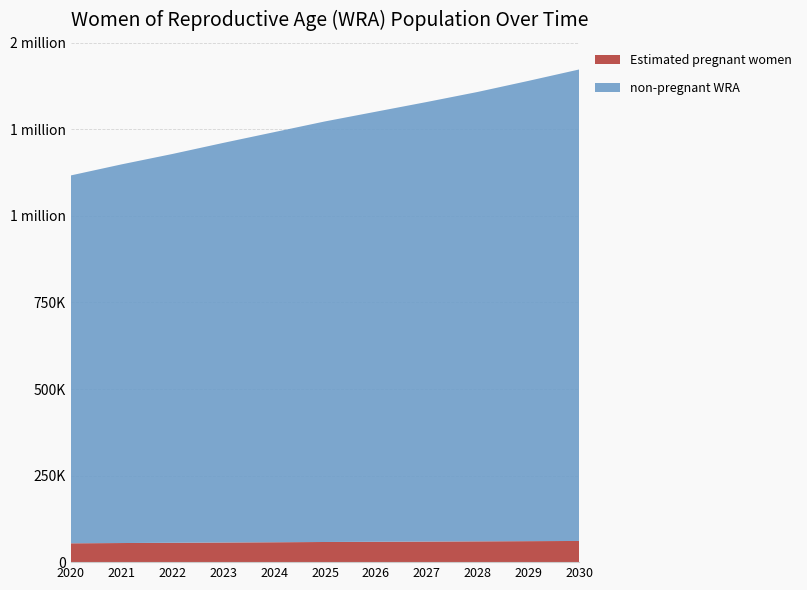

Reading left to right, transcribe all the data shown in this chart.

Estimated pregnant women: 2020=54426.2	2021=55178.9	2022=55952.1	2023=56706.4	2024=57441.8	2025=58196.3	2026=58822.3	2027=59422.1	2028=60032.3	2029=60615.4	2030=61171.5
non-pregnant WRA: 2020=1062573.8	2021=1093821.1	2022=1123047.9	2023=1154293.6	2024=1184558.2	2025=1214803.7	2026=1242177.7	2027=1269577.9	2028=1297967.7	2029=1329384.6	2030=1361828.5